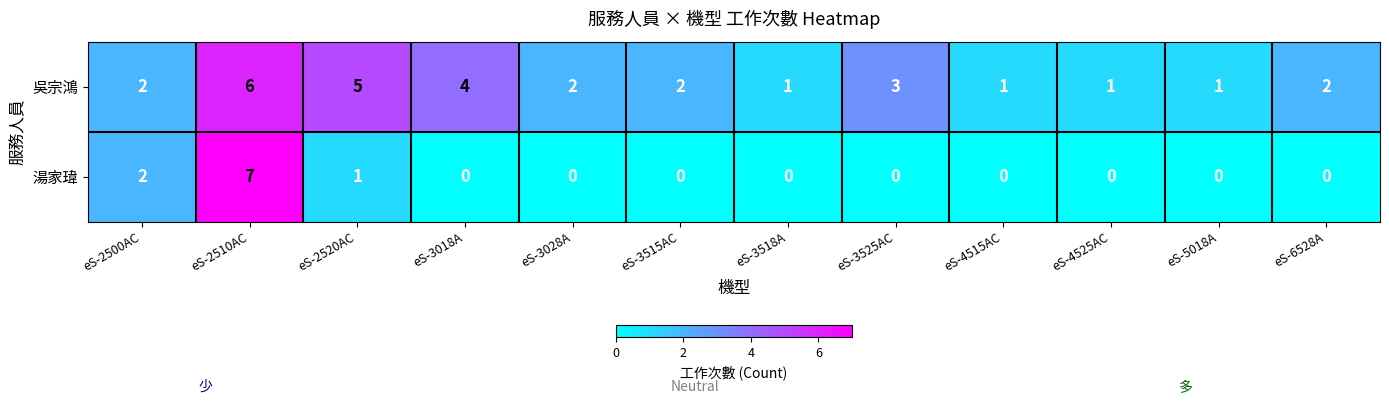

What is the maximum value shown in the chart?

7